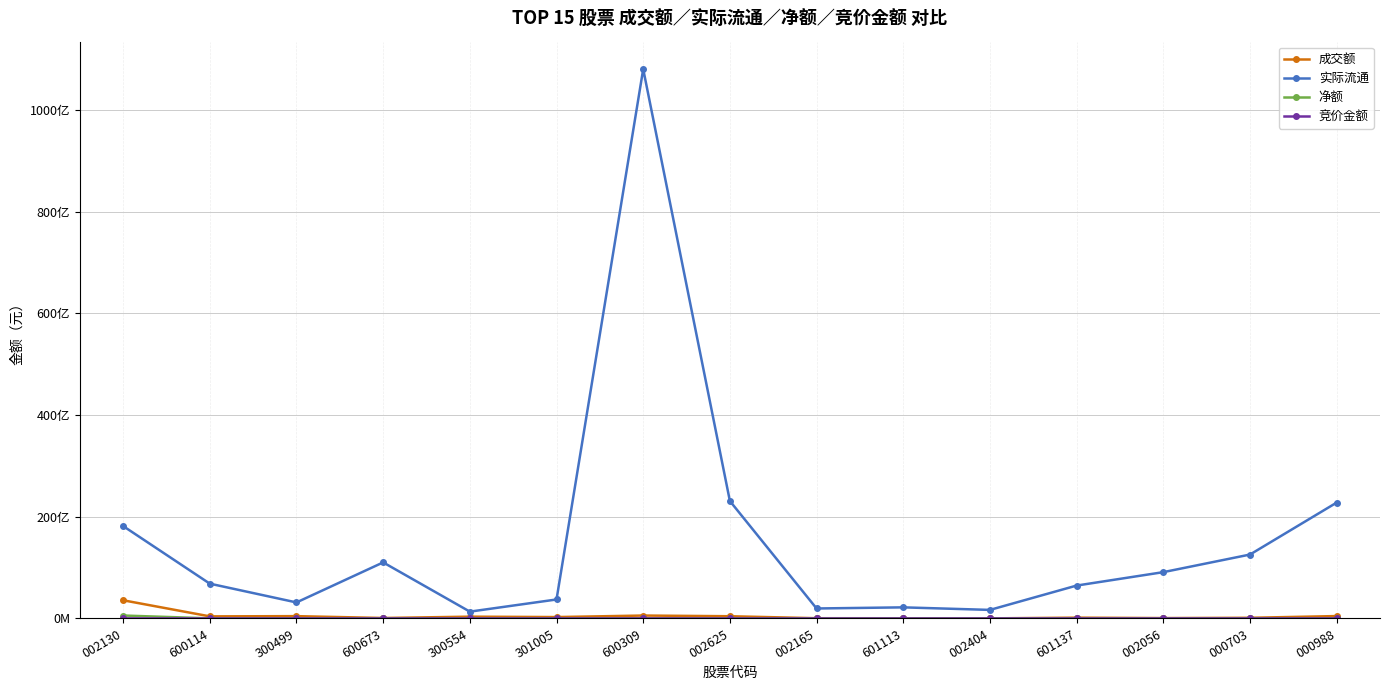

Which series has the widest spread of values?

实际流通